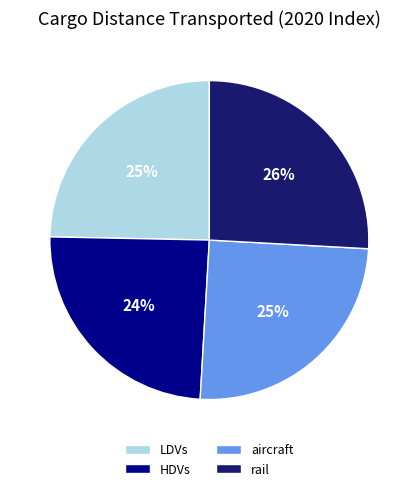

Is there a majority slice in this chart?

No